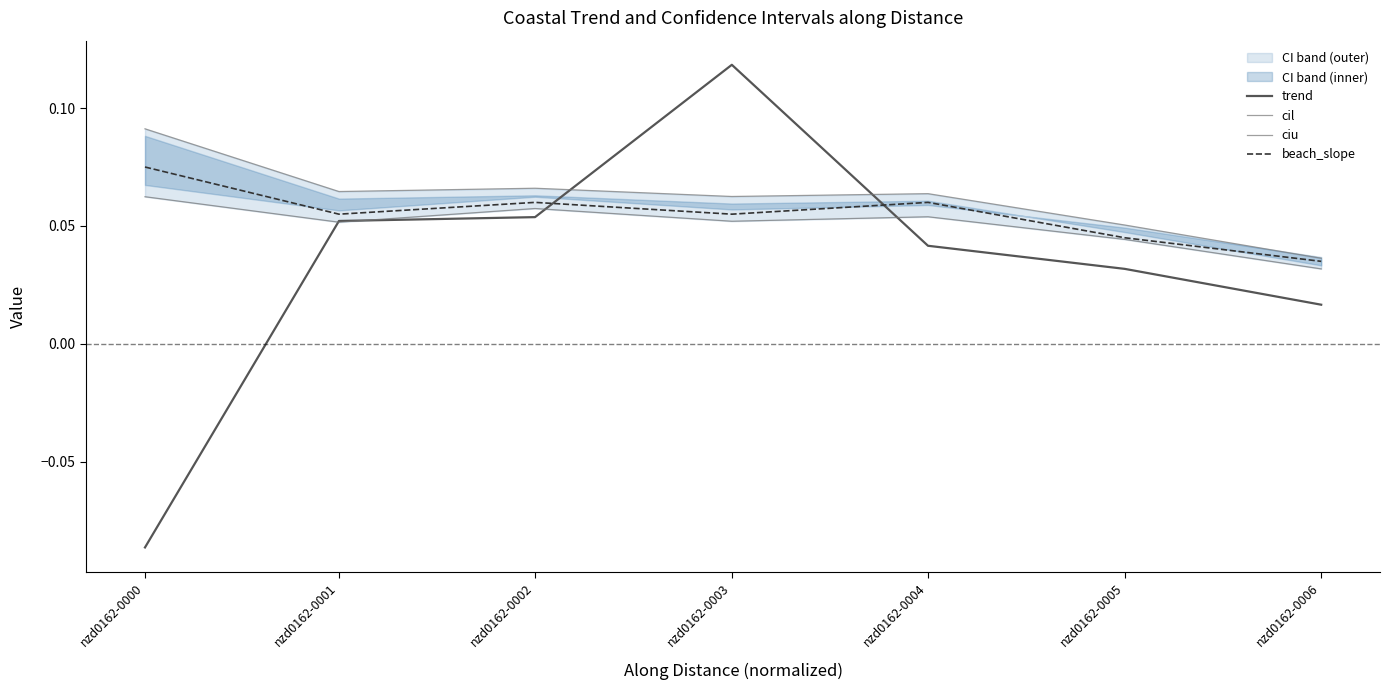

True or false: trend has a value of 0.1 at nzd0162-0001.

True